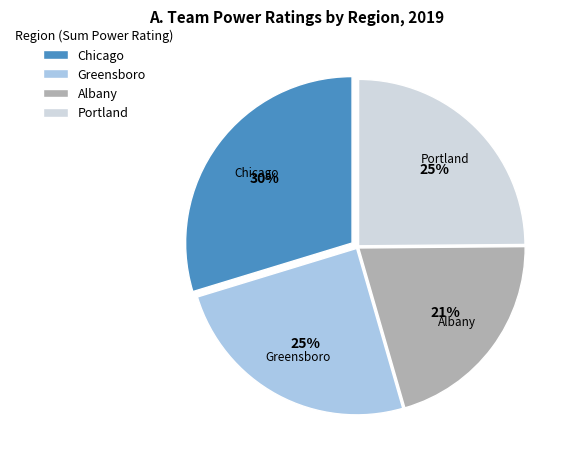

How many segments does this pie chart have?

4